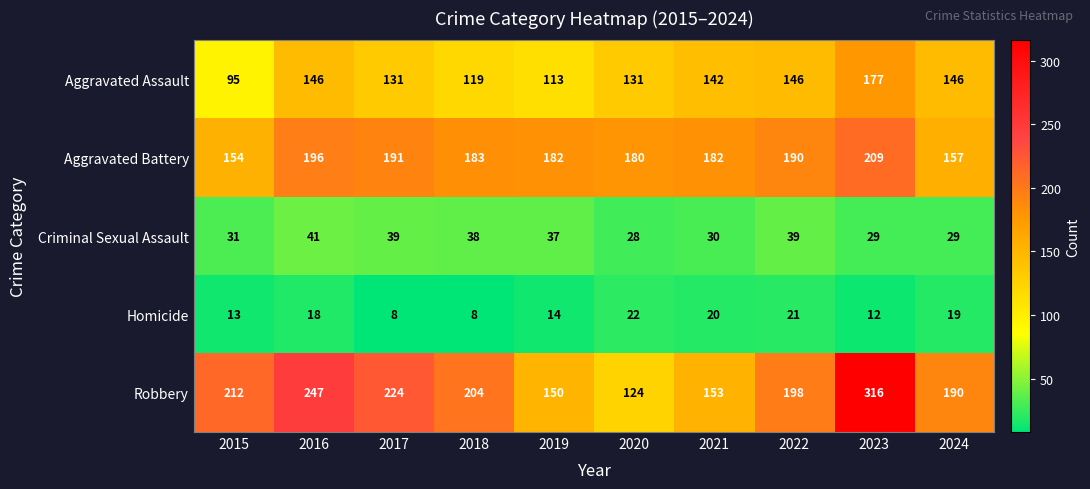

At how many categories does at least one series exceed 256?

1